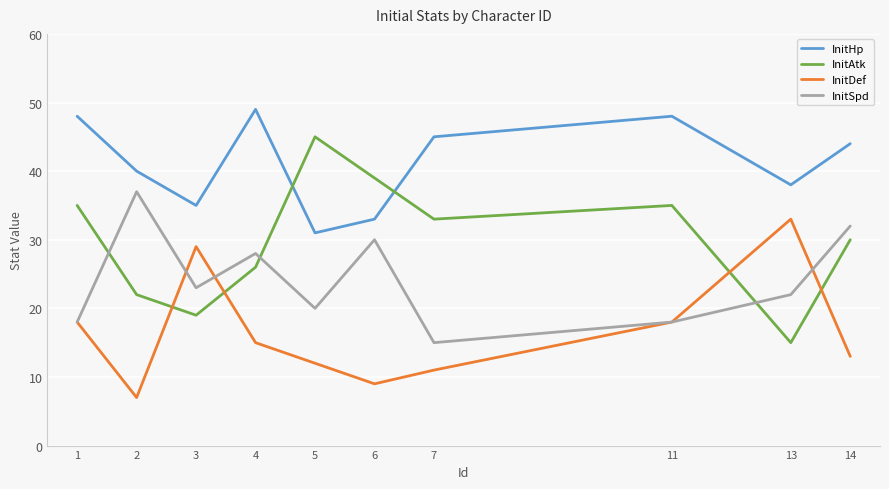

Reading left to right, transcribe all the data shown in this chart.

InitHp: 1=48	2=40	3=35	4=49	5=31	6=33	7=45	11=48	13=38	14=44
InitAtk: 1=35	2=22	3=19	4=26	5=45	6=39	7=33	11=35	13=15	14=30
InitDef: 1=18	2=7	3=29	4=15	5=12	6=9	7=11	11=18	13=33	14=13
InitSpd: 1=18	2=37	3=23	4=28	5=20	6=30	7=15	11=18	13=22	14=32